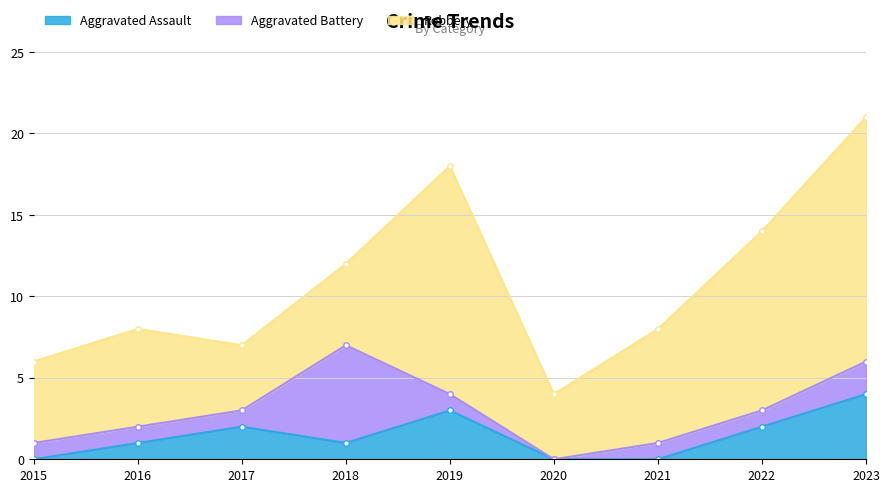

Rank the series at 2021 from highest to lowest value.

Robbery, Aggravated Battery, Aggravated Assault